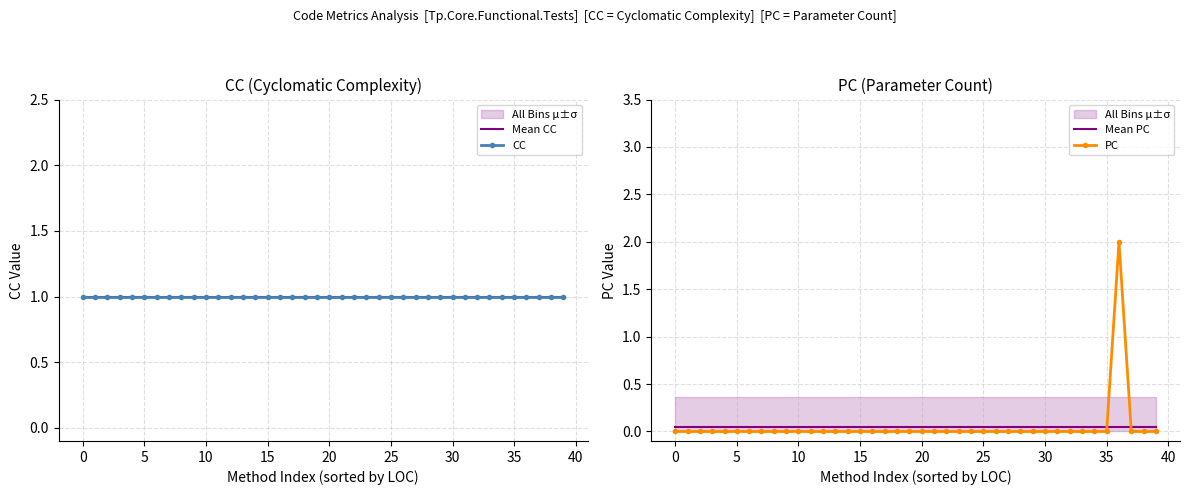

At which category is the sum across all series the highest?

36